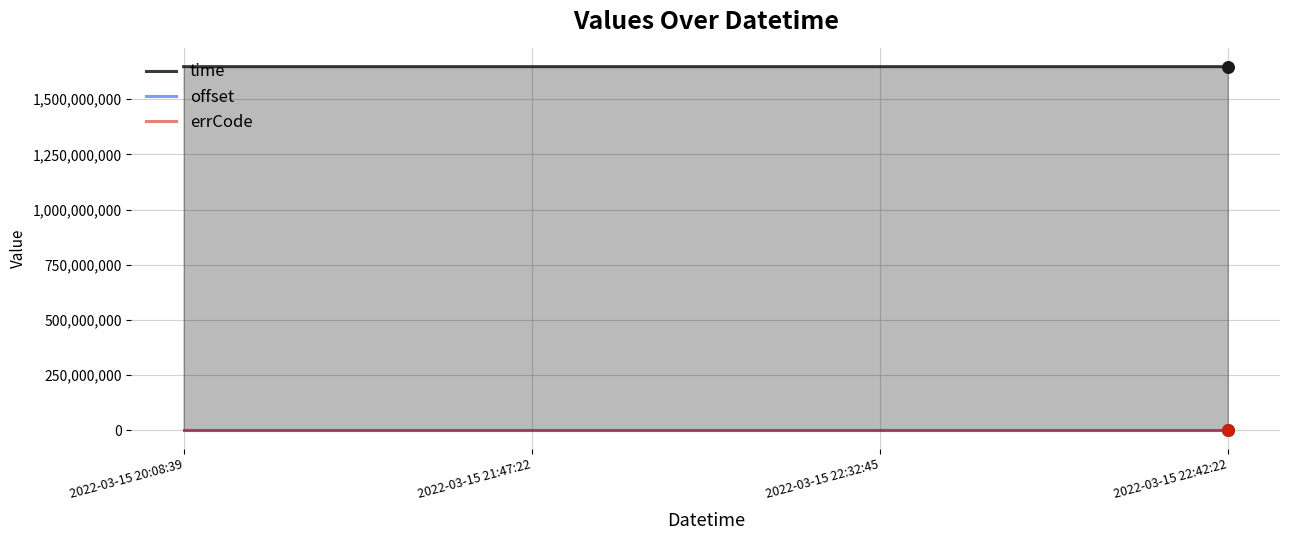

At how many categories does at least one series exceed 879693976?

4